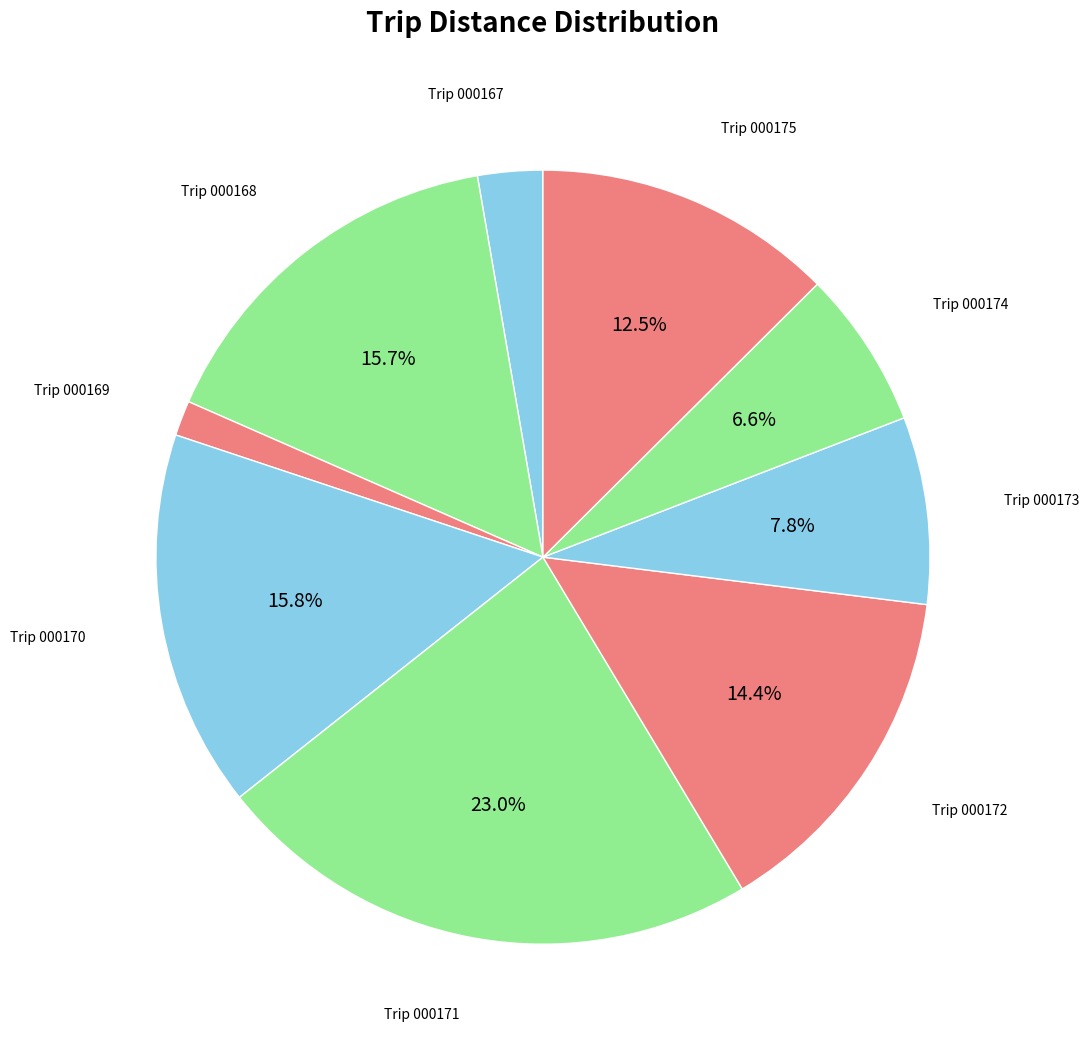

To the nearest percent, what is the difference between the largest and smallest slice percentages?

21%